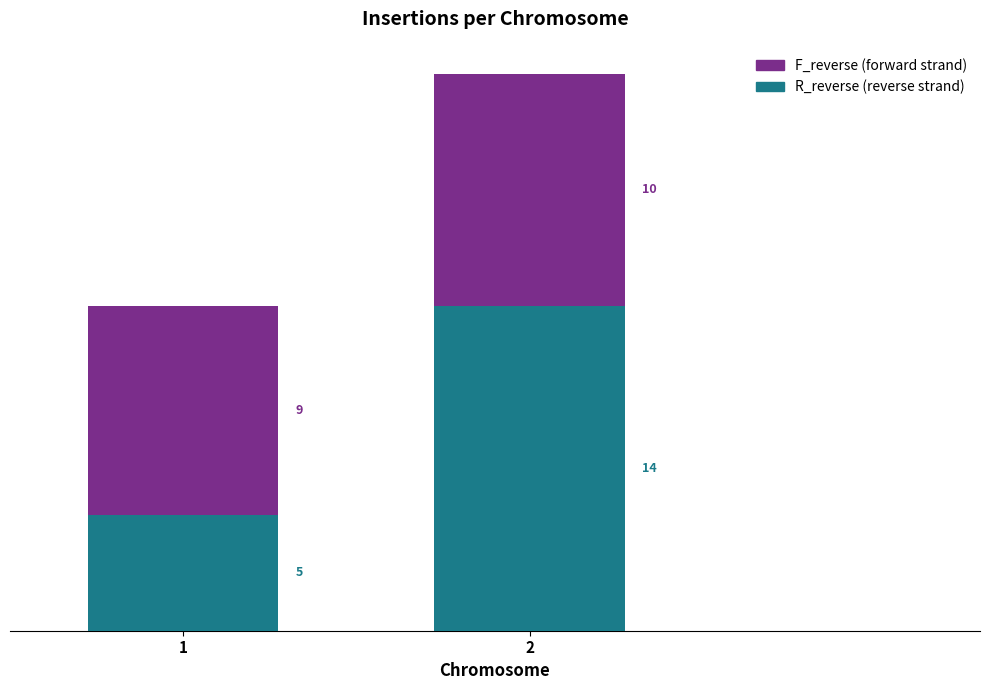

What is the total value across all series at 1?

14